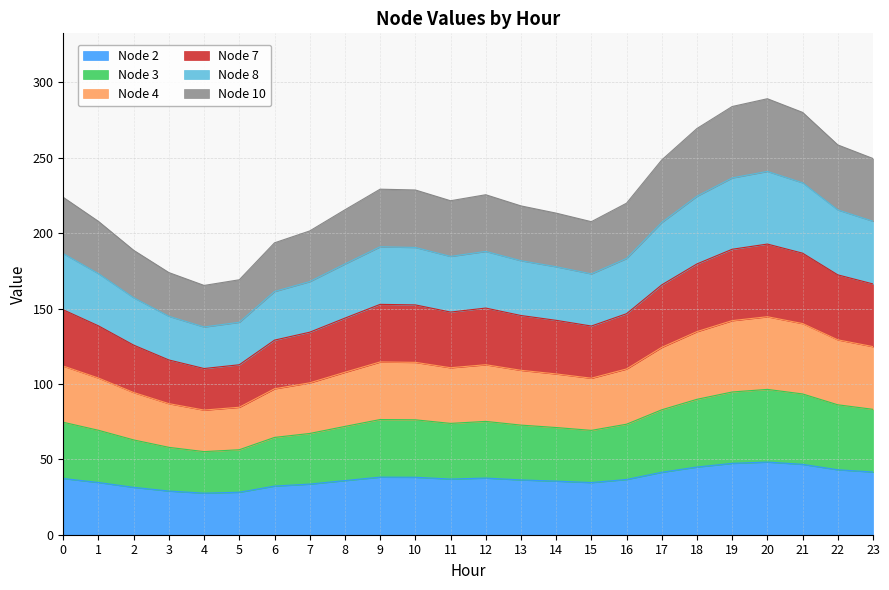

Is the value of Node 7 at 19 greater than the value of Node 3 at 19?

Yes